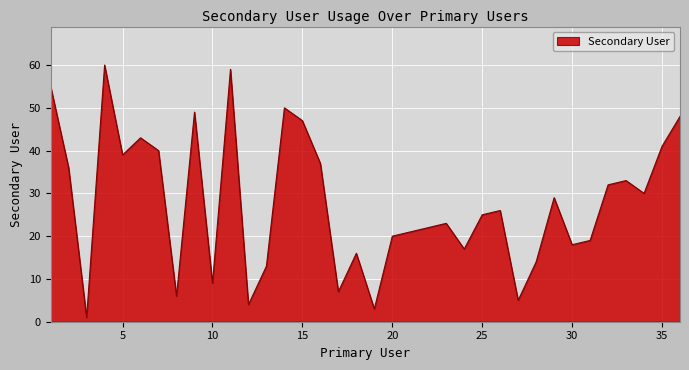

Does the chart have visible grid lines?

Yes